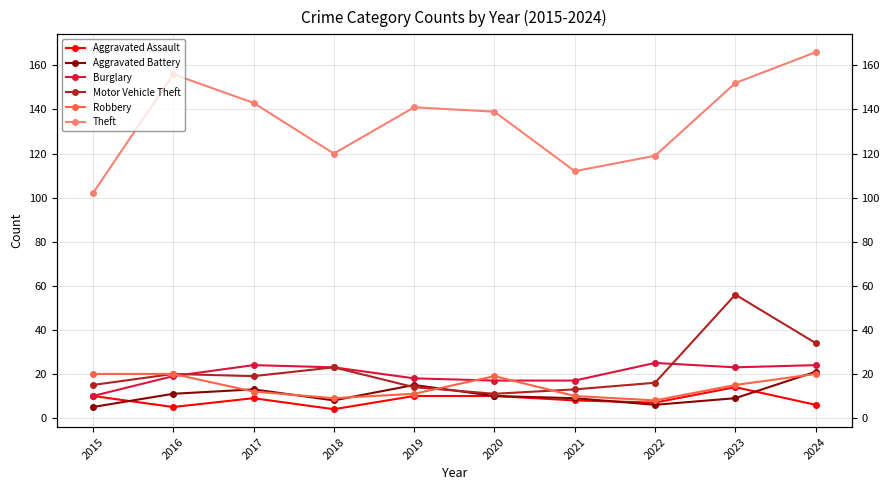

At which label does Aggravated Assault reach its peak?

2023